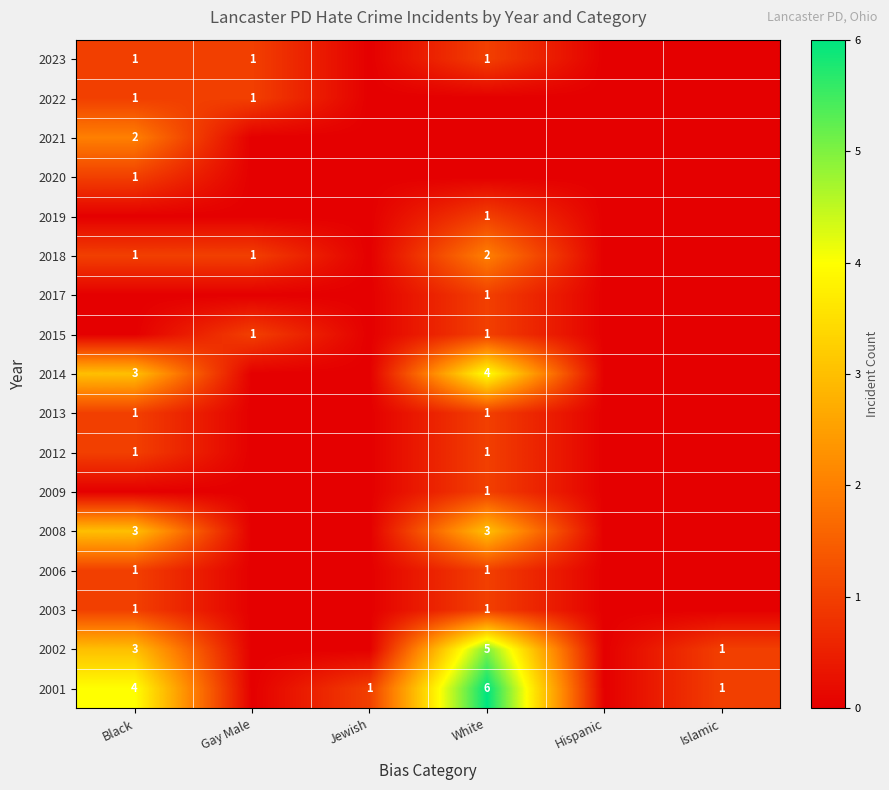

Is it true that 2023 equals 2 at Gay Male?

False